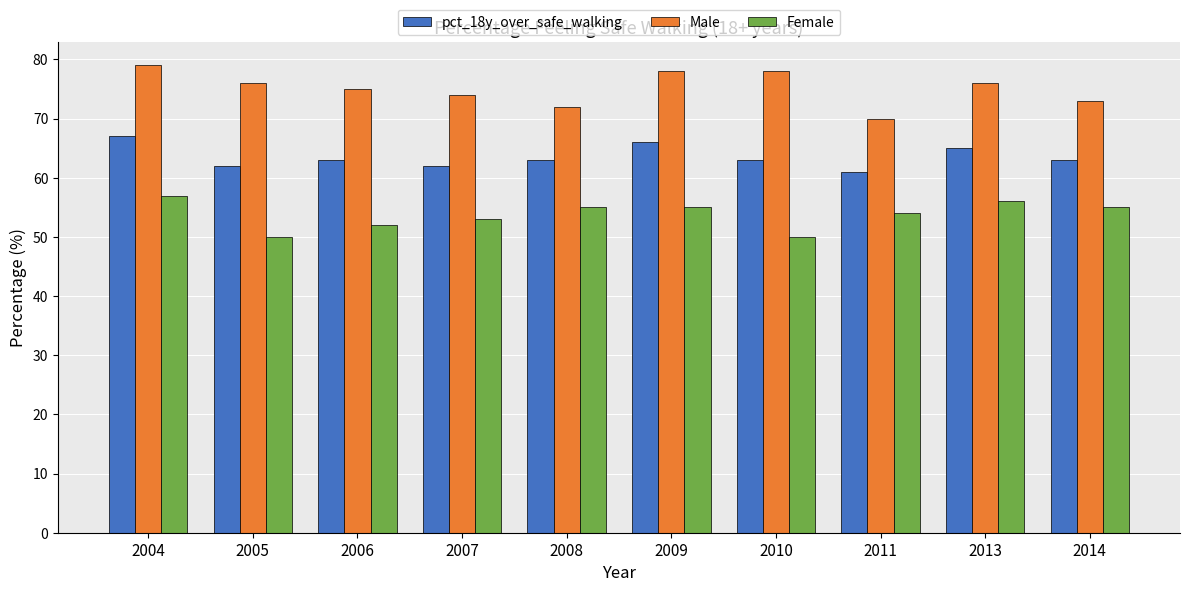

Is it true that Female equals 57 at 2004?

True